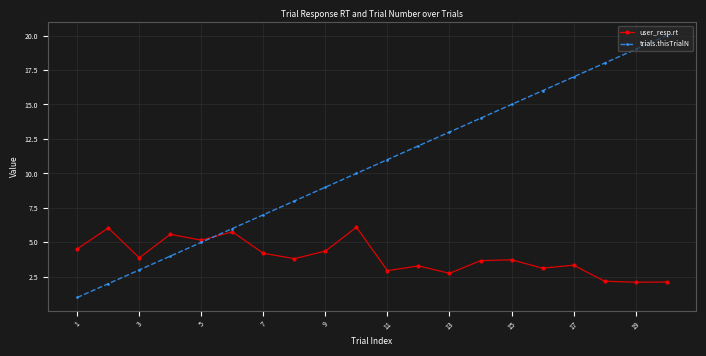

Rank the series by their average value, from highest to lowest.

trials.thisTrialN, user_resp.rt